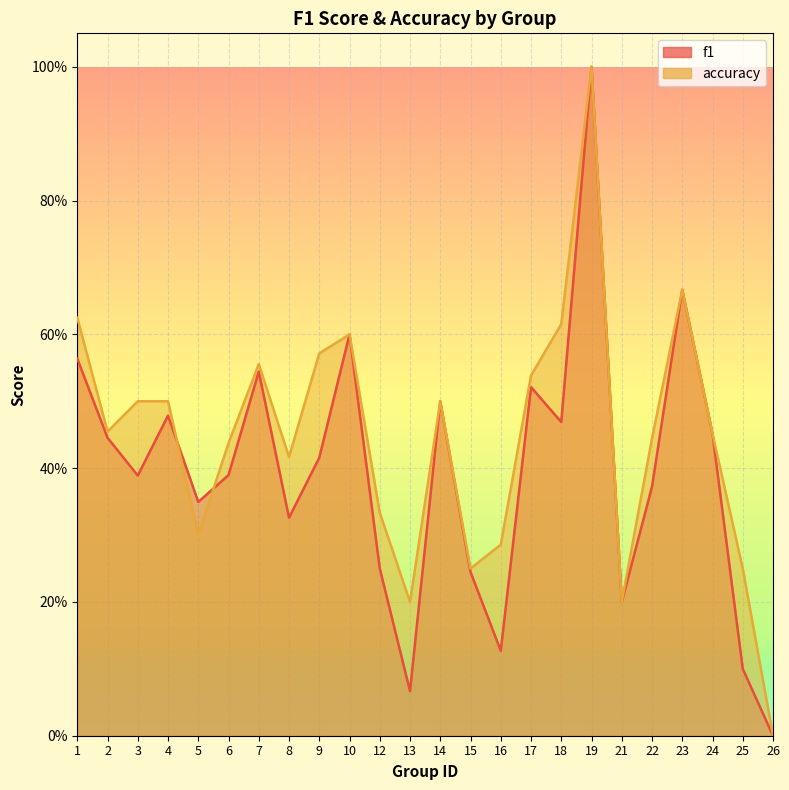

What is the value of the f1 point at the 11th from the left?

0.2